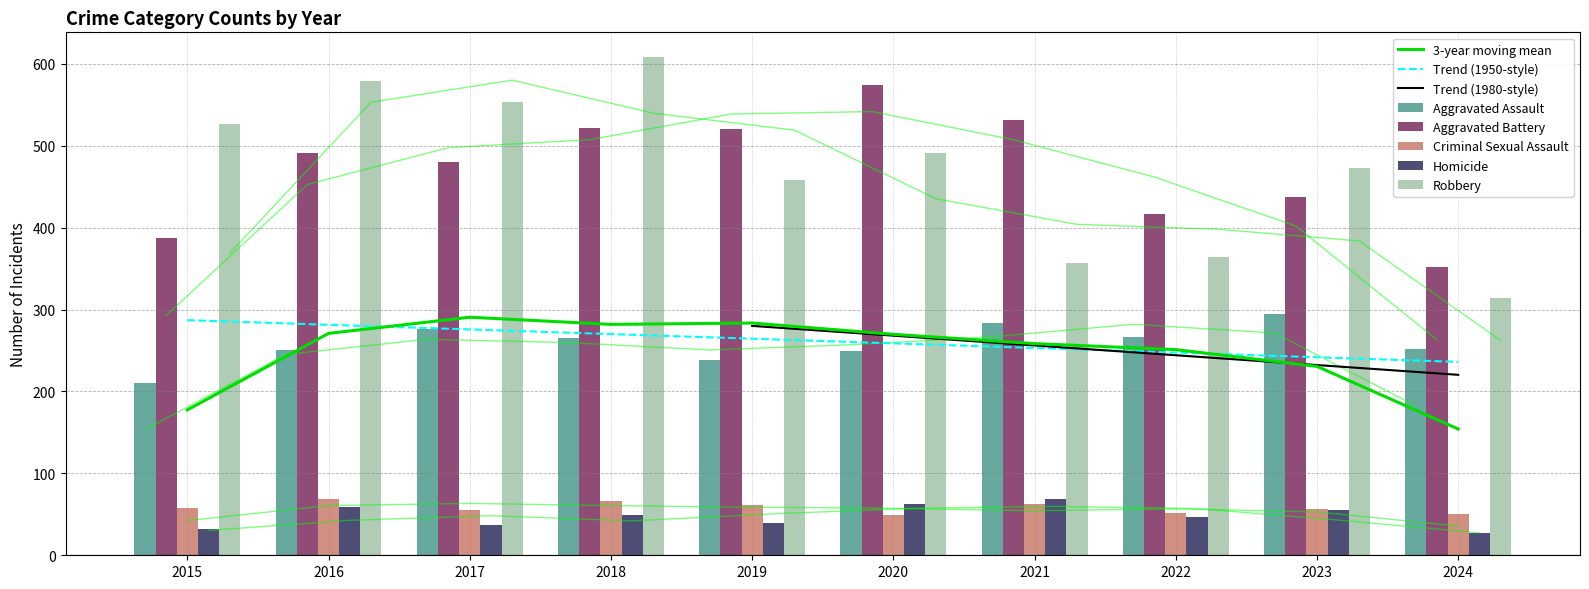

At which label does Homicide first exceed 49?

2016